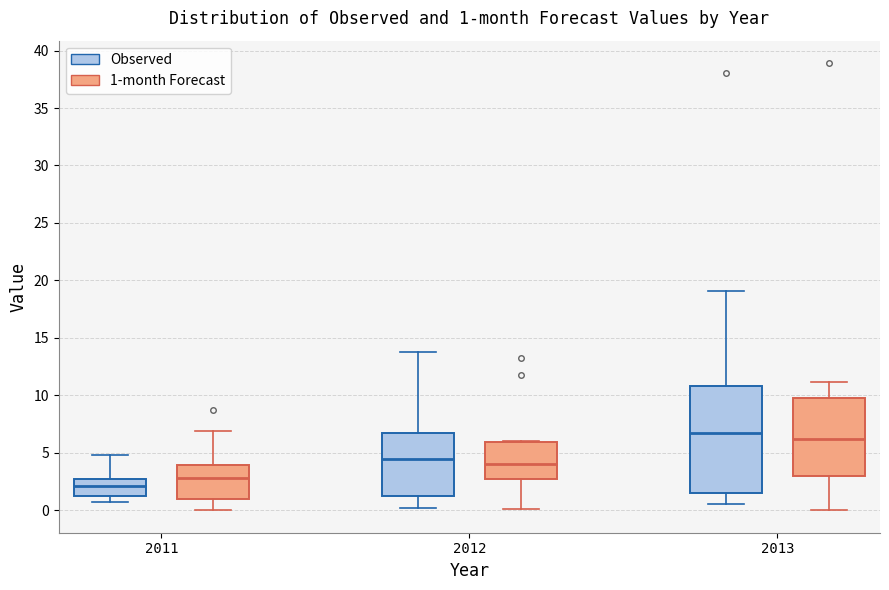

Which box has the highest median line?

2013 (Observed)